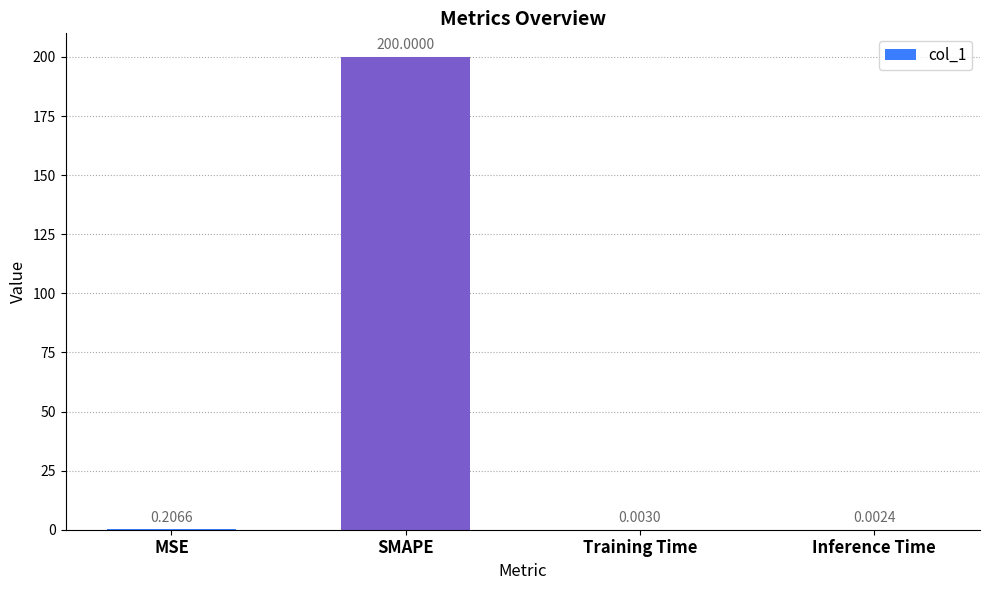

What is the change in value from MSE to Training Time?

-0.2